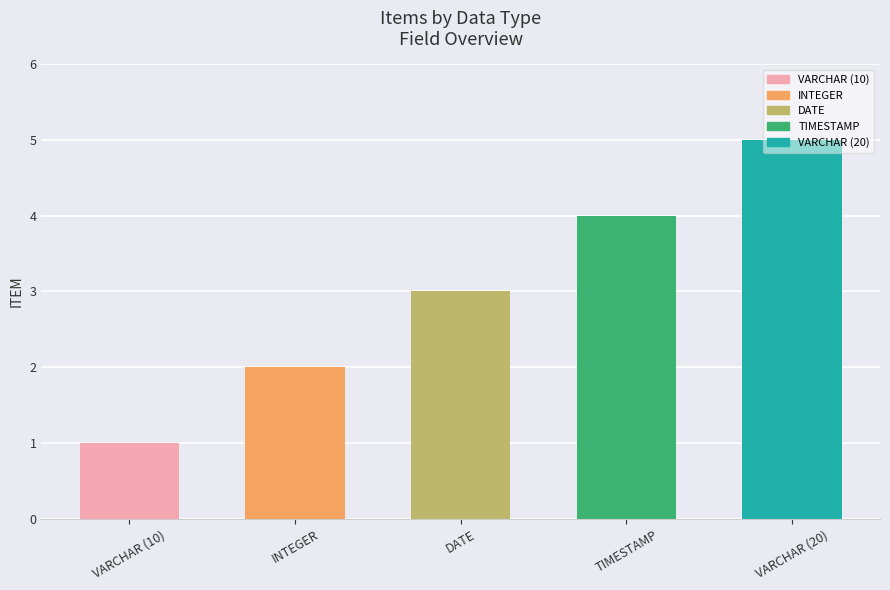

Are the bars grouped side by side (vs. stacked)?

No